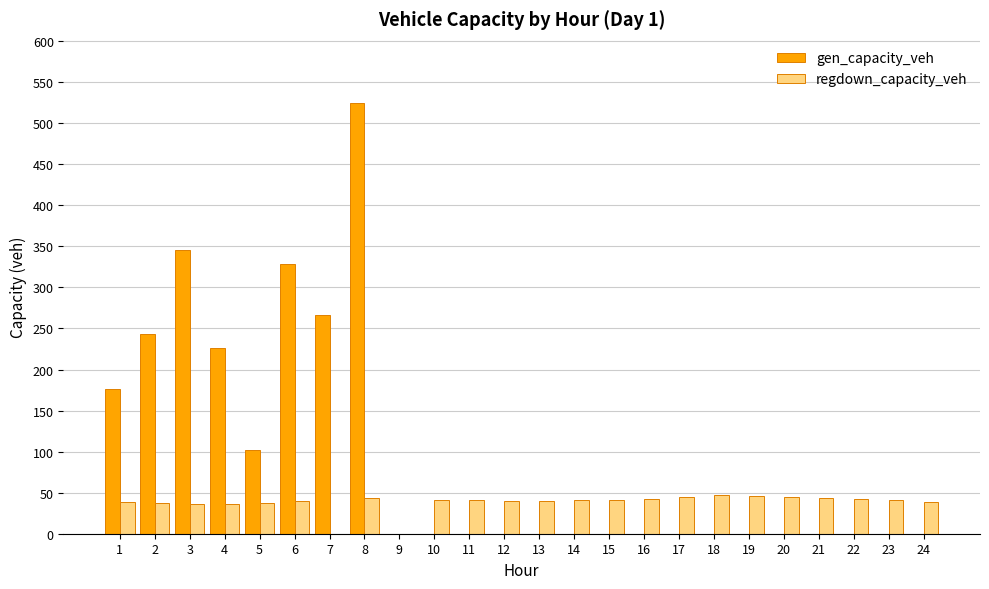

How many groups of bars are there?

24